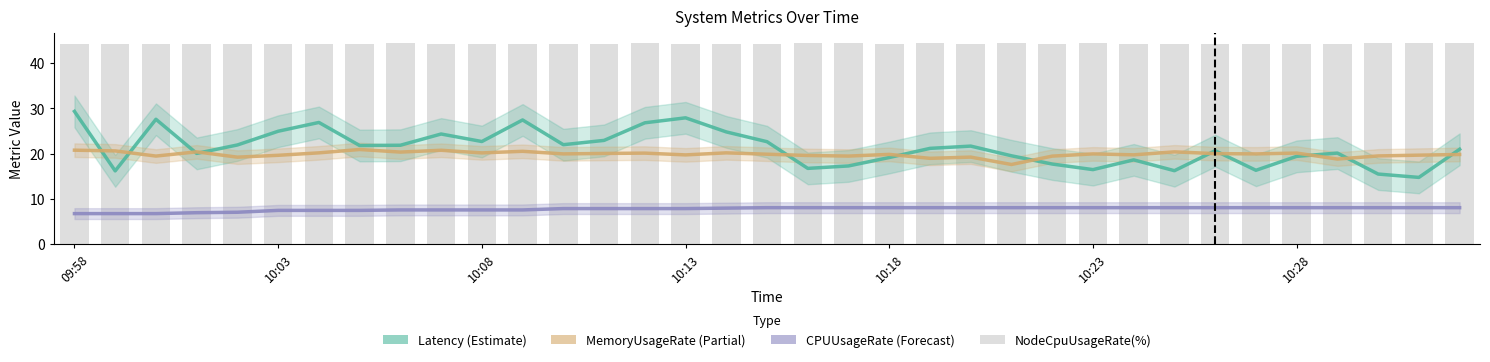

The value of Latency at 16 is 24.8. True or false?

True